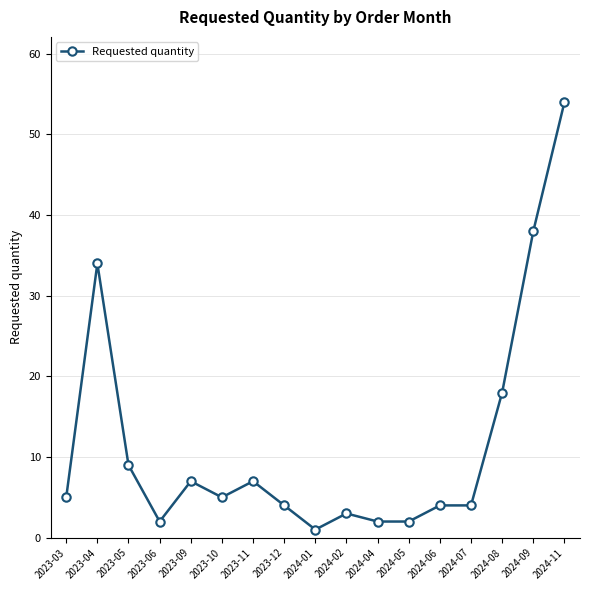

What is the change in value from 2023-05 to 2023-12?

-5